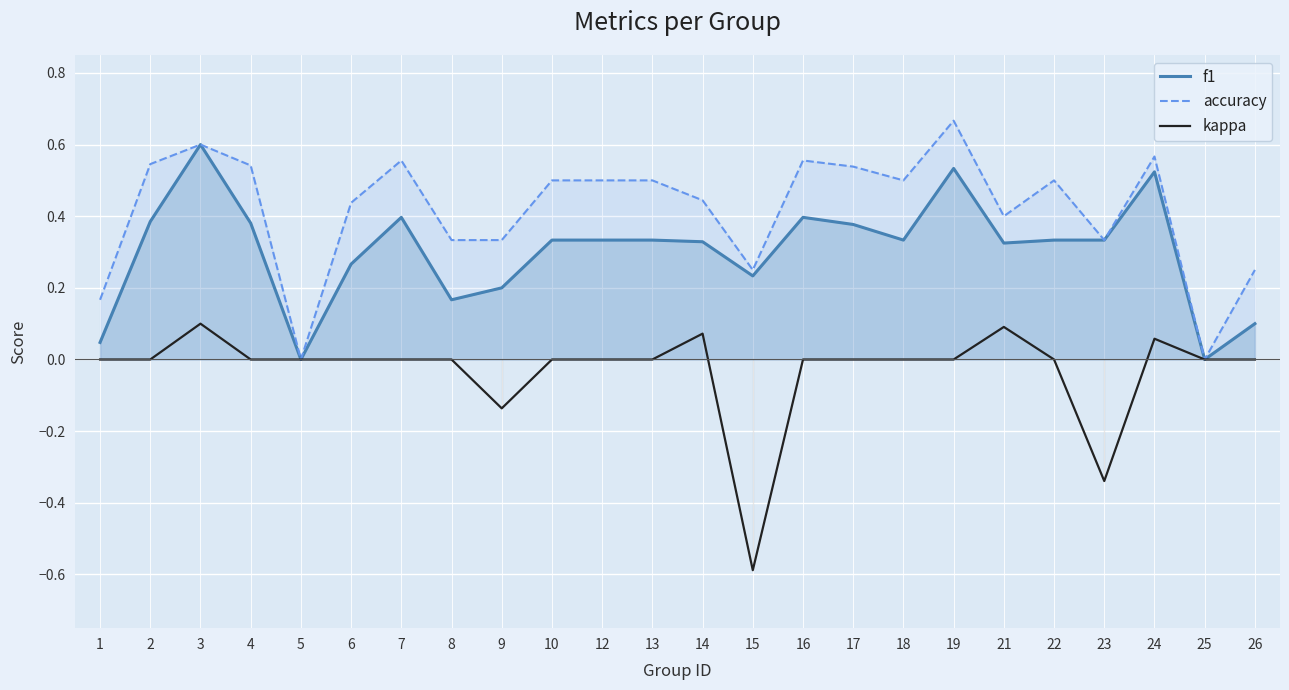

How many values in the kappa series are below 0?

3